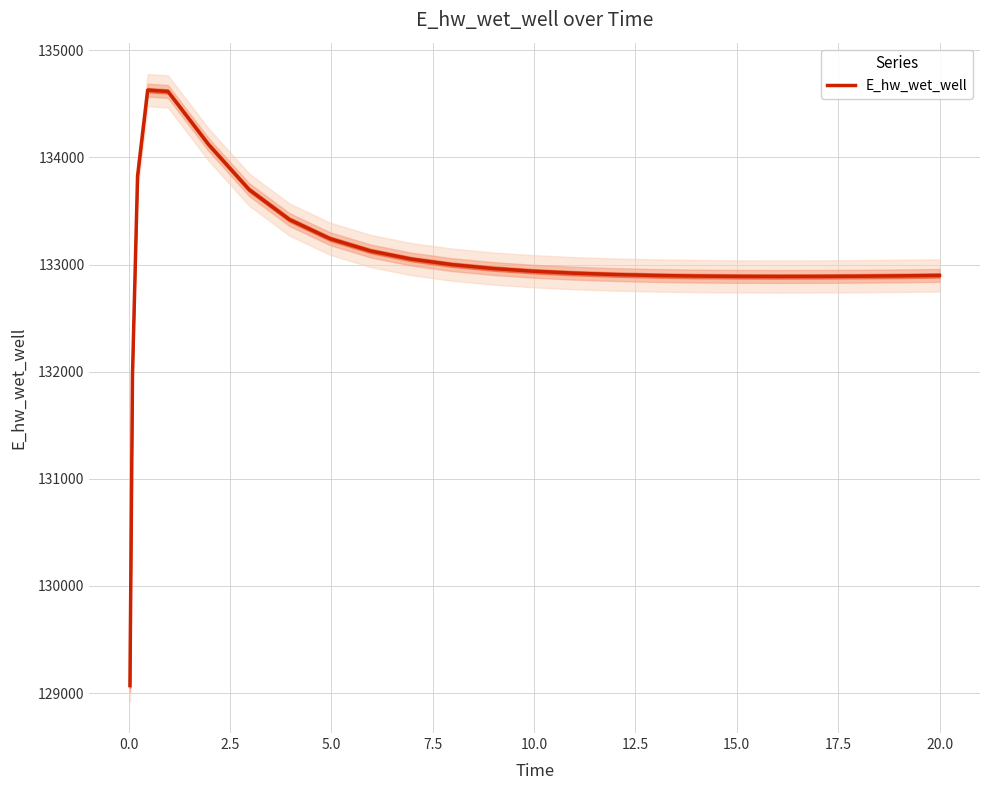

How many series are shown in this chart?

1